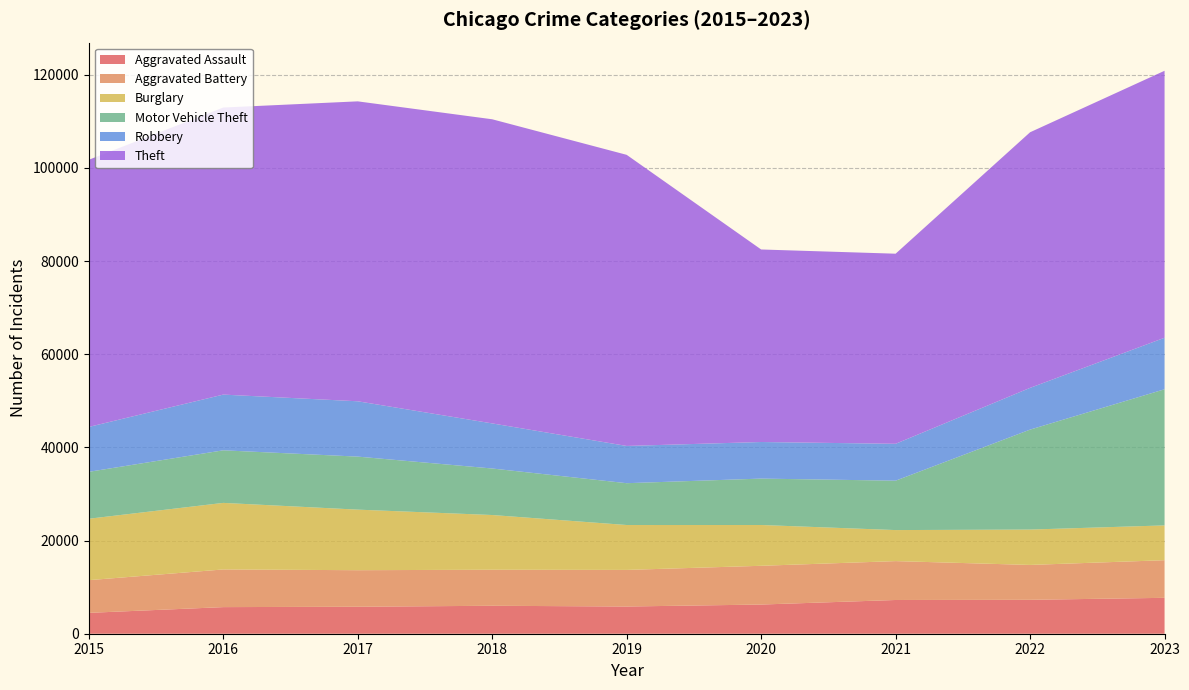

Reading left to right, transcribe all the data shown in this chart.

Aggravated Assault: 2015=4480	2016=5712	2017=5793	2018=6001	2019=5841	2020=6264	2021=7242	2022=7280	2023=7706
Aggravated Battery: 2015=7019	2016=8086	2017=7845	2018=7735	2019=7858	2020=8319	2021=8347	2022=7488	2023=8078
Burglary: 2015=13184	2016=14289	2017=13001	2018=11747	2019=9638	2020=8758	2021=6662	2022=7592	2023=7469
Motor Vehicle Theft: 2015=10068	2016=11286	2017=11380	2018=9985	2019=8977	2020=9959	2021=10602	2022=21456	2023=29222
Robbery: 2015=9638	2016=11960	2017=11880	2018=9681	2019=7995	2020=7855	2021=7918	2022=8963	2023=11060
Theft: 2015=57350	2016=61623	2017=64386	2018=65288	2019=62494	2020=41331	2021=40809	2022=54870	2023=57312